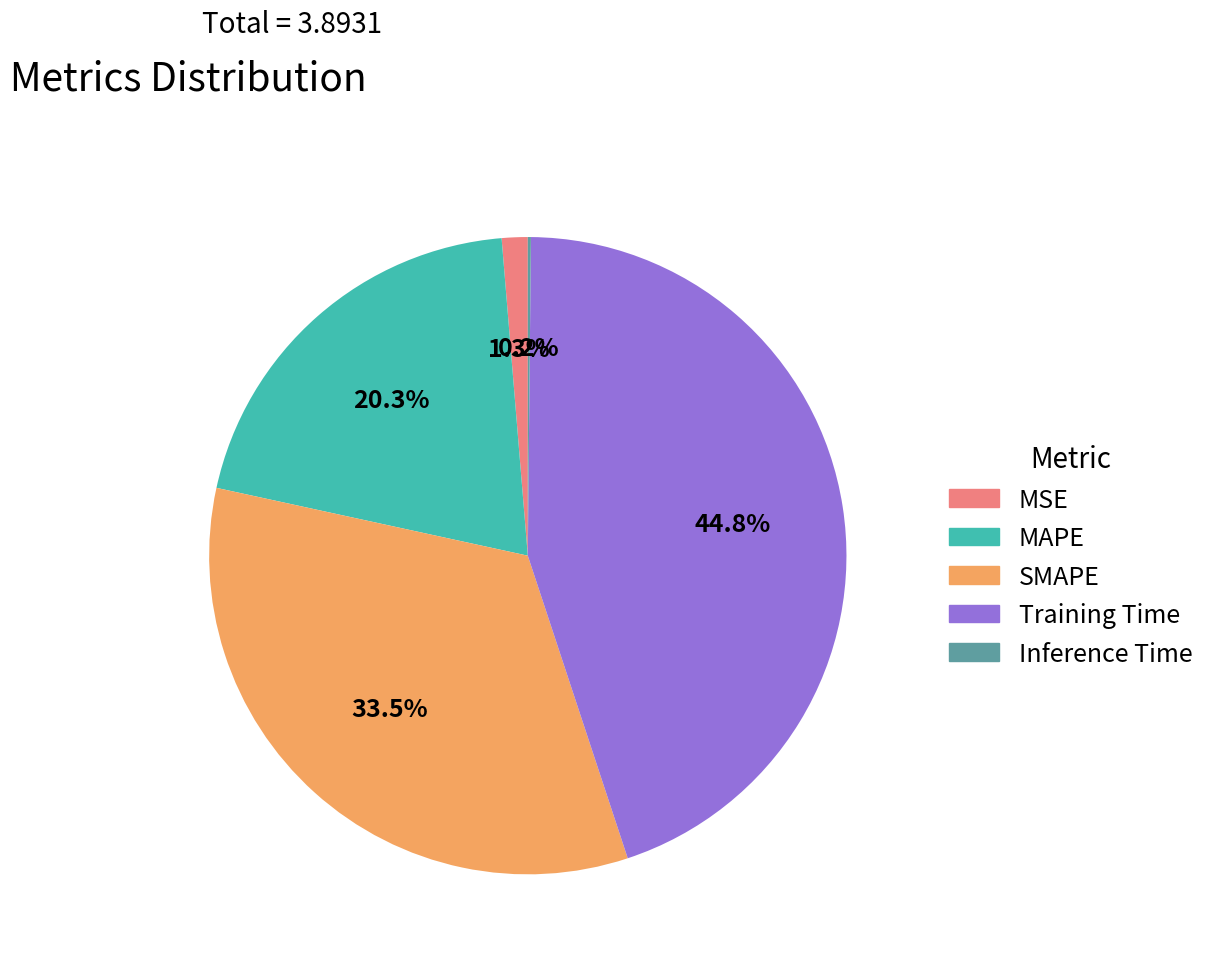

To the nearest percent, what is the average slice percentage?

20%